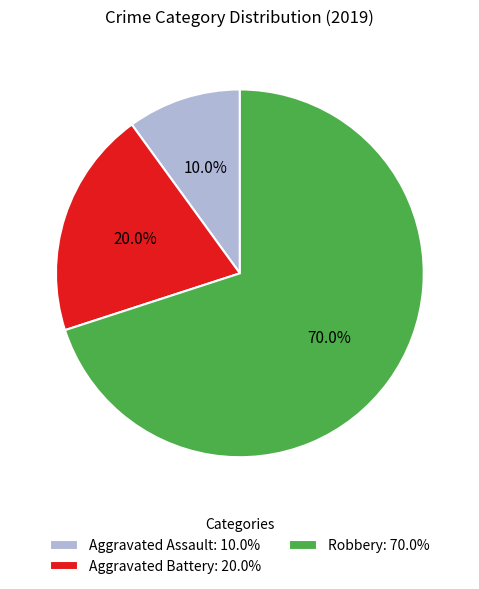

What percentage is the Aggravated Assault slice, to the nearest percent?

10%